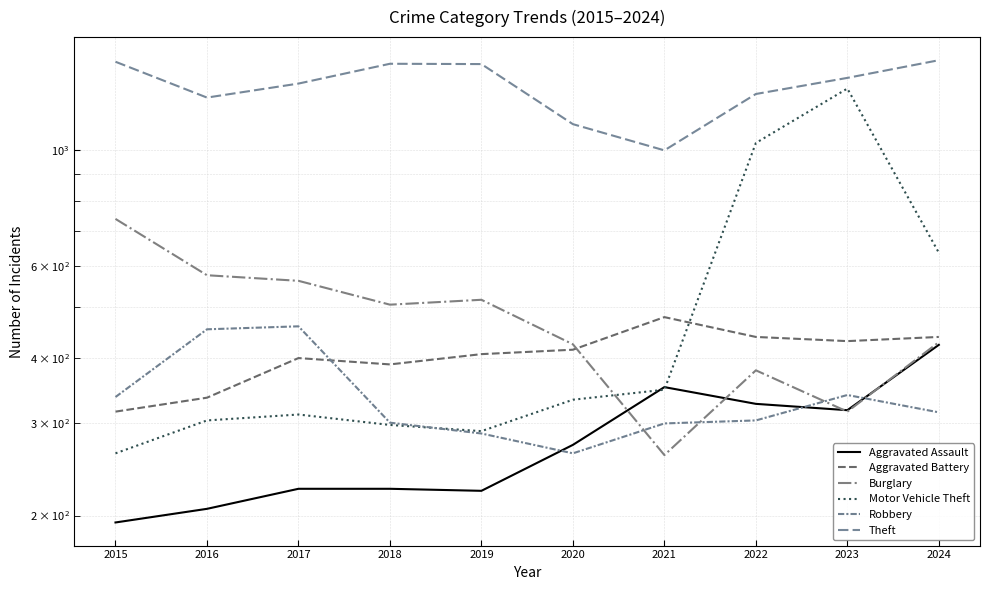

Between 2020 and 2022, which series saw the biggest shift?

Motor Vehicle Theft